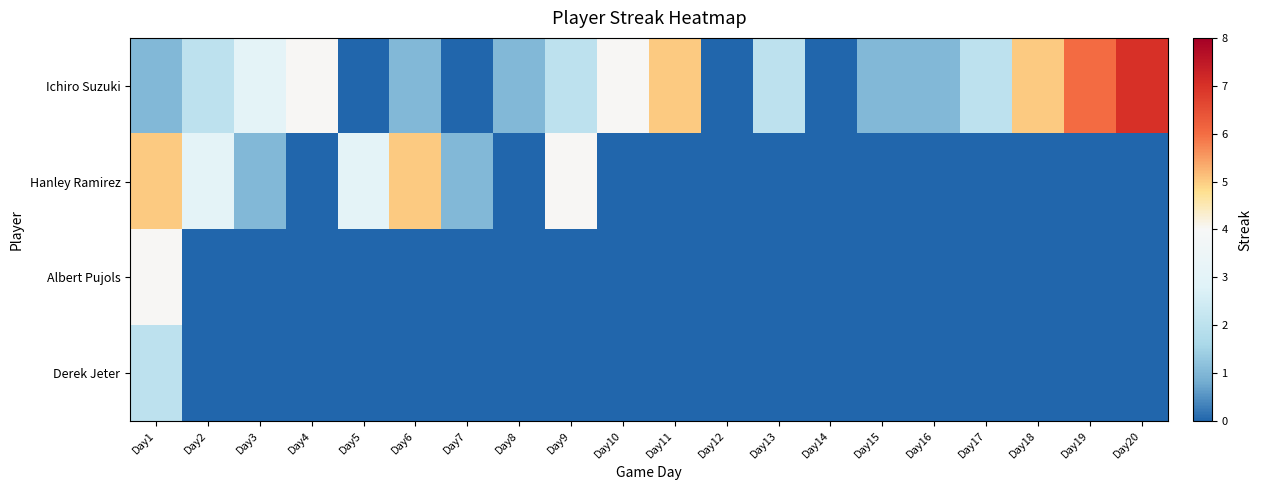

At which category is the sum across all series the highest?

Day1